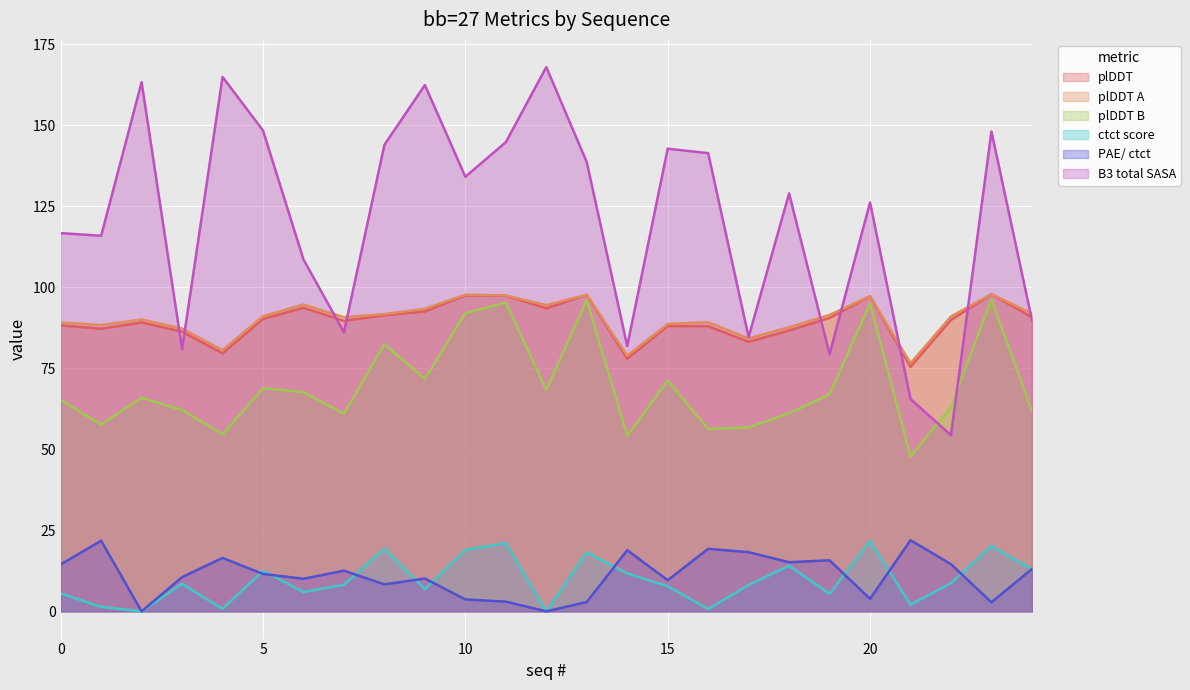

Reading right to left, extract all data points from this chart.

plDDT: 24=90.8	23=97.9	22=90.0	21=75.5	20=97.2	19=90.6	18=86.7	17=83.2	16=88.0	15=88.0	14=78.0	13=97.7	12=93.5	11=97.4	10=97.5	9=92.6	8=91.4	7=89.7	6=93.7	5=90.3	4=79.6	3=86.3	2=89.2	1=87.2	0=88.3
plDDT A: 24=91.9	23=98.0	22=91.0	21=76.6	20=97.3	19=91.5	18=87.7	17=84.2	16=89.3	15=88.7	14=78.9	13=97.8	12=94.5	11=97.5	10=97.8	9=93.4	8=91.8	7=90.8	6=94.7	5=91.1	4=80.6	3=87.3	2=90.1	1=88.4	0=89.2
plDDT B: 24=61.8	23=96.3	22=63.1	21=47.8	20=95.0	19=67.0	18=61.1	17=56.8	16=56.3	15=71.2	14=54.2	13=96.0	12=68.4	11=95.3	10=92.0	9=71.8	8=82.5	7=61.0	6=67.7	5=68.9	4=54.7	3=62.1	2=65.9	1=57.7	0=65.3
ctct score: 24=13.0	23=20.1	22=8.7	21=2.1	20=21.7	19=5.4	18=14.1	17=8.1	16=0.7	15=7.8	14=11.7	13=18.2	12=0.0	11=21.1	10=18.9	9=6.8	8=19.4	7=8.2	6=6.0	5=12.5	4=0.8	3=8.5	2=0.0	1=1.4	0=5.5
PAE/ ctct: 24=13.1	23=2.8	22=14.6	21=22.0	20=3.9	19=15.8	18=15.2	17=18.3	16=19.3	15=9.6	14=18.9	13=2.9	12=0.0	11=3.0	10=3.7	9=10.1	8=8.3	7=12.6	6=10.1	5=11.6	4=16.5	3=10.6	2=0.0	1=21.8	0=14.5
B3 total SASA: 24=90.0	23=148.1	22=54.4	21=65.5	20=126.2	19=79.4	18=129.0	17=84.7	16=141.4	15=142.8	14=81.9	13=138.7	12=168.0	11=144.8	10=134.2	9=162.5	8=144.0	7=86.1	6=108.6	5=148.4	4=165.0	3=80.9	2=163.3	1=115.9	0=116.8